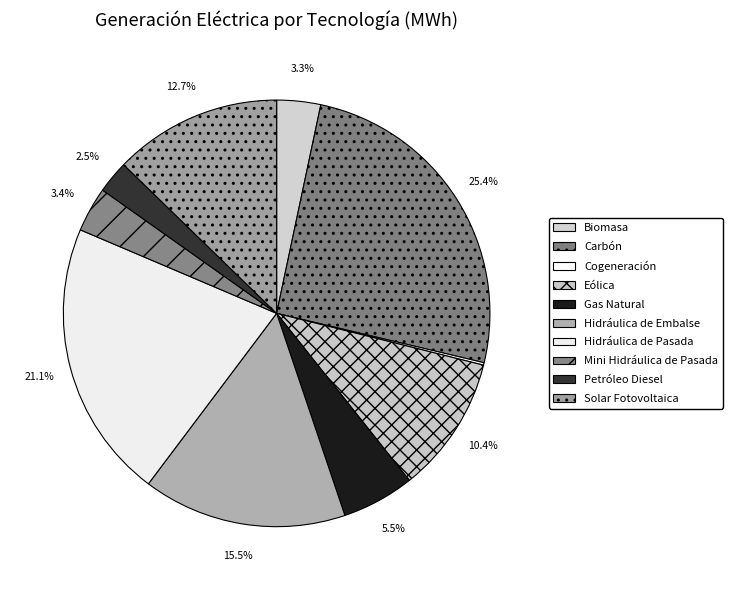

Approximately how many times larger is the value at Hidráulica de Pasada compared to Petróleo Diesel?

8.6